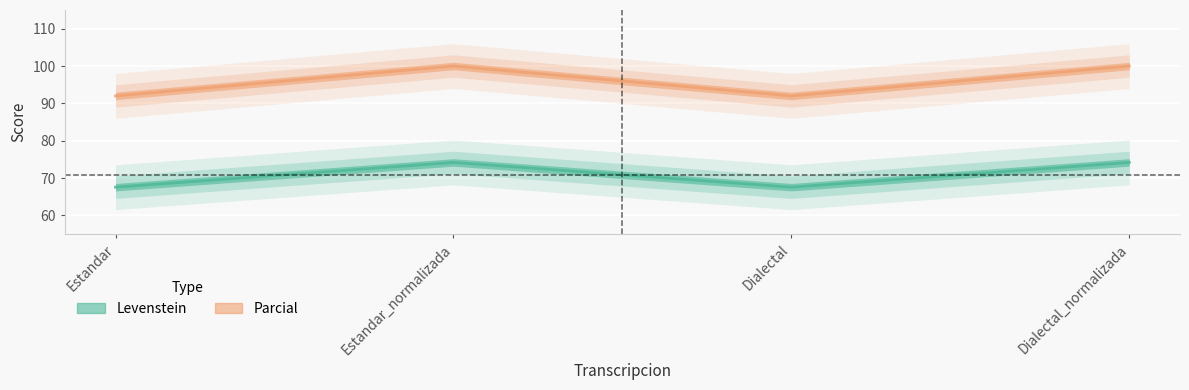

At how many categories does at least one series exceed 93?

2